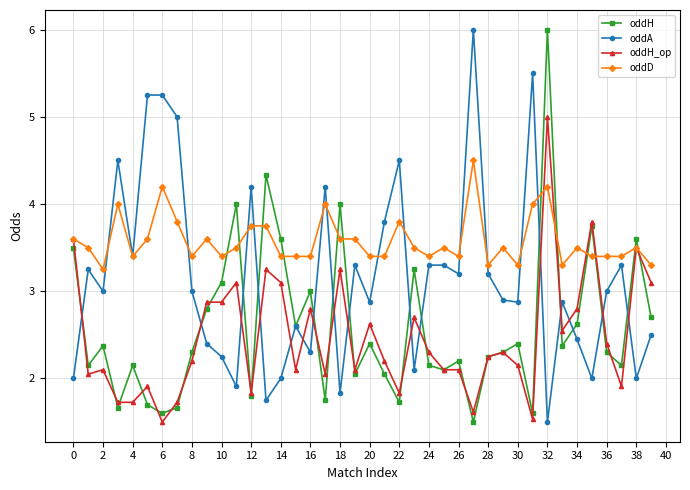

True or false: oddH_op has more than 1 points higher than both neighbors.

True